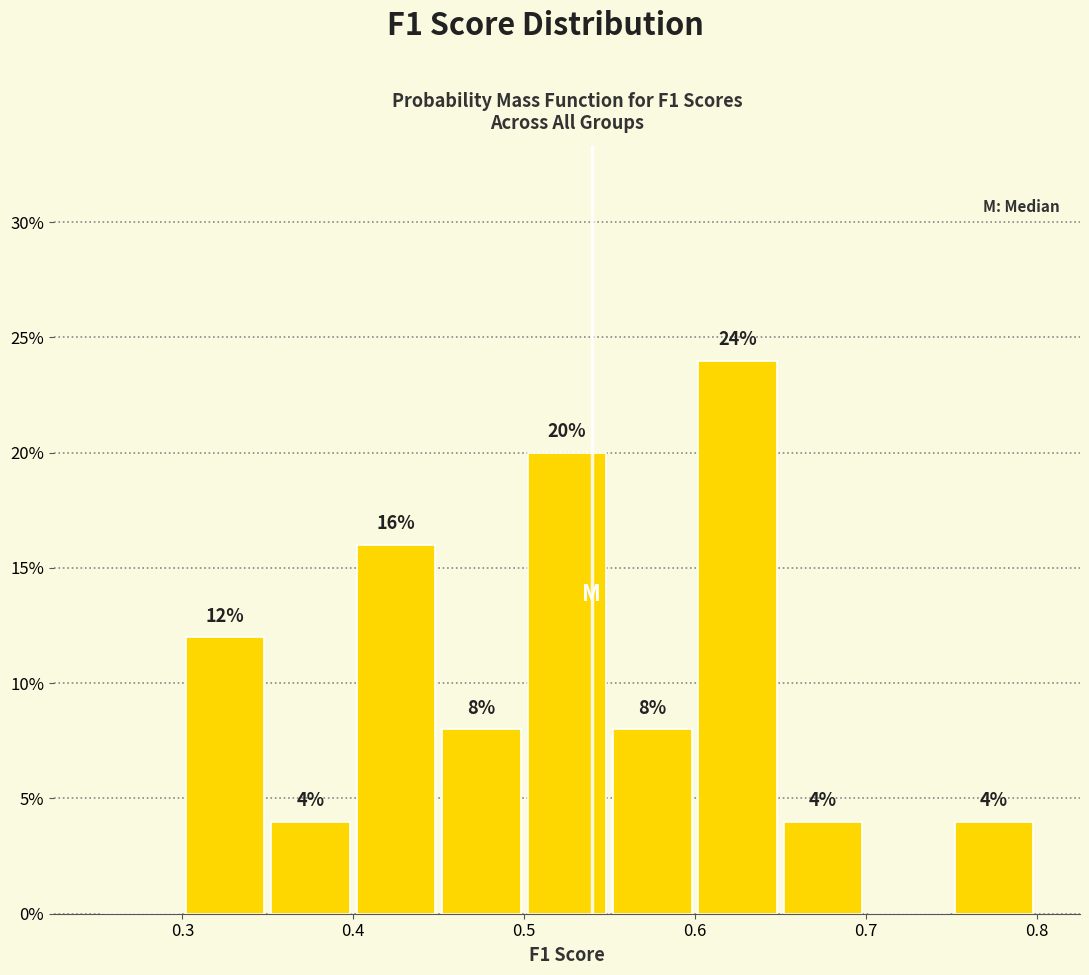

Which range on the x-axis has the tallest bar?

0.60 to 0.65